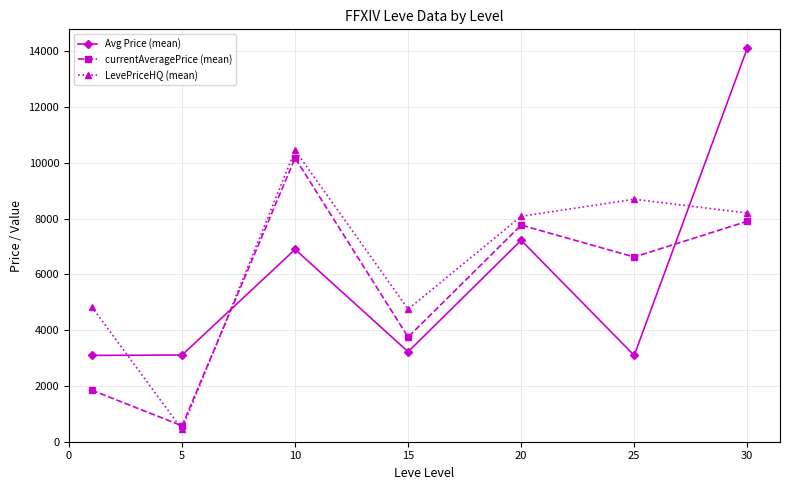

What is the highest value of the currentAveragePrice (mean) series?

10173.9